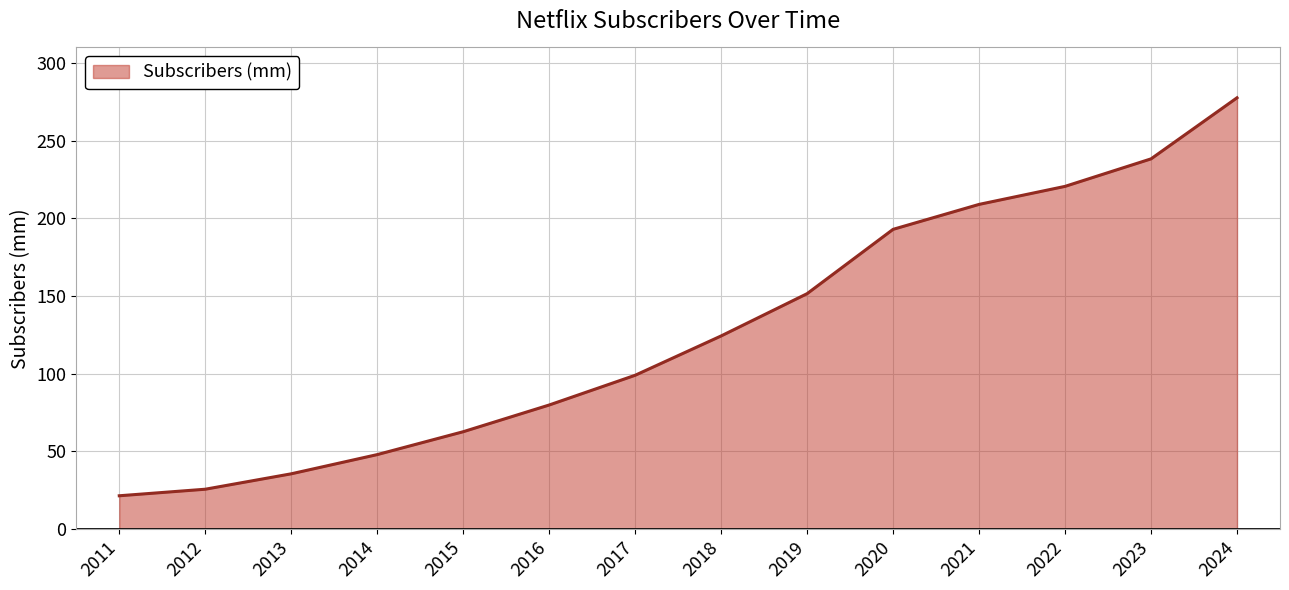

What is the ratio of the value at 2023 to the value at 2016?

3.0